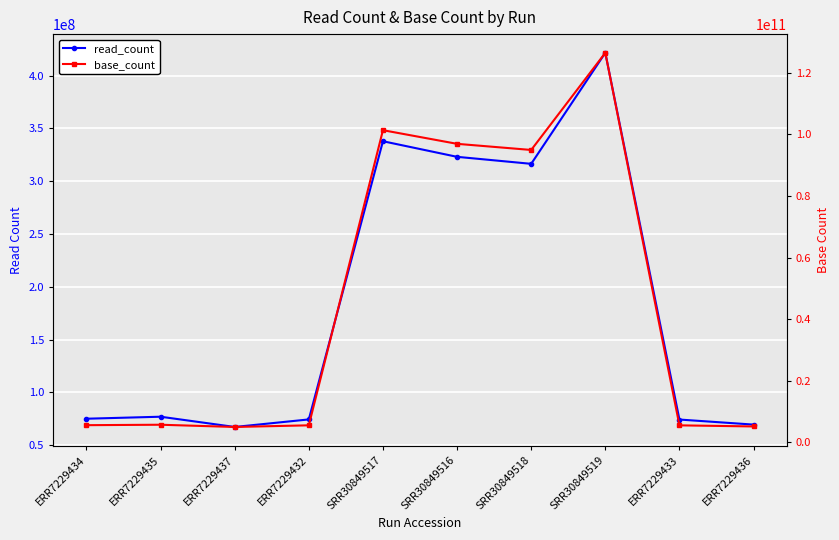

Which series has the largest range (max minus min)?

base_count